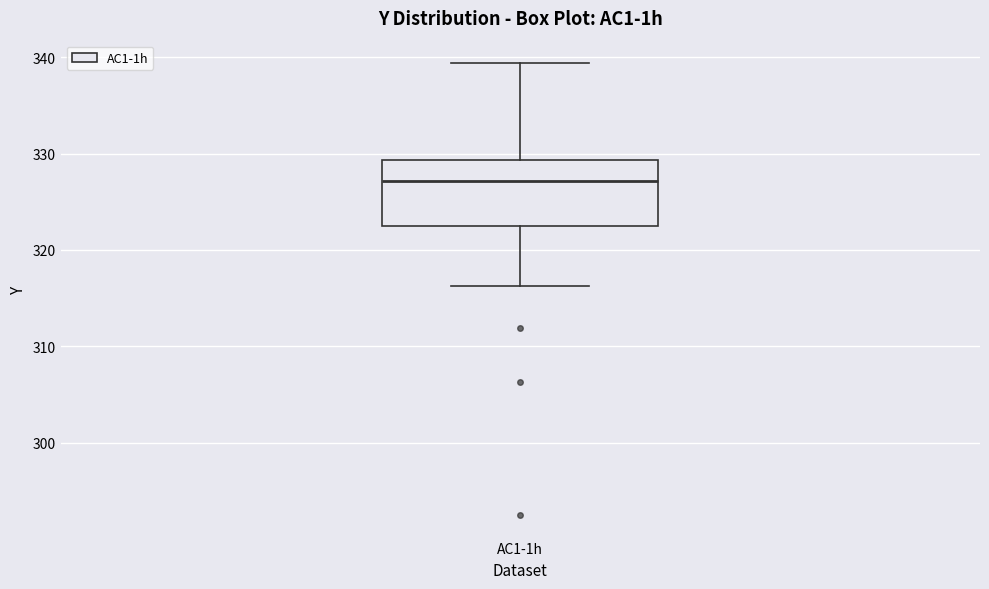

Where does the lower whisker of the box for AC1-1h end on the y-axis? The values are not printed on the chart, so give them approximately, as read against the axis.

316